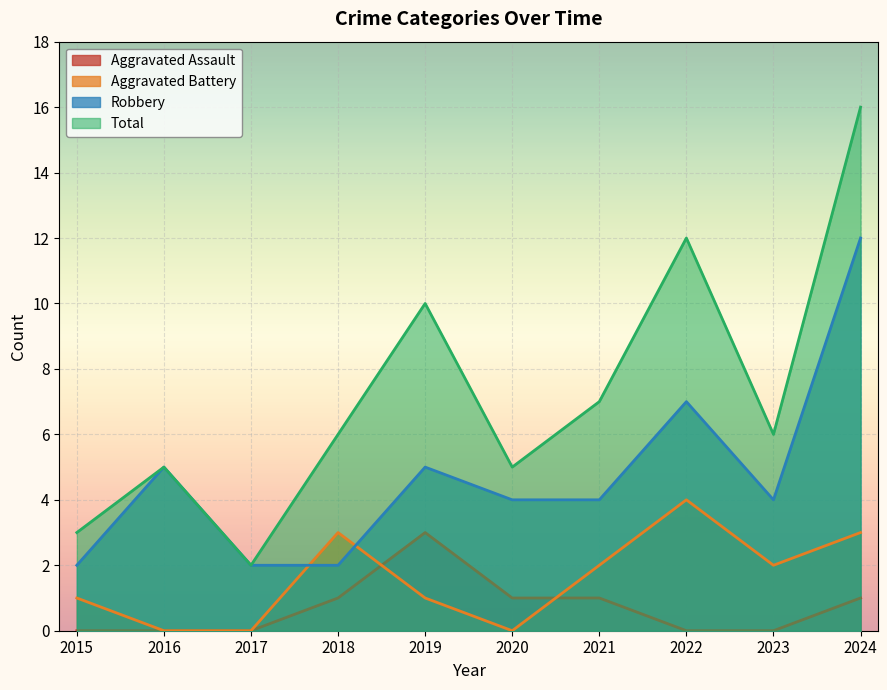

At which category does Aggravated Battery reach its first local peak?

2018